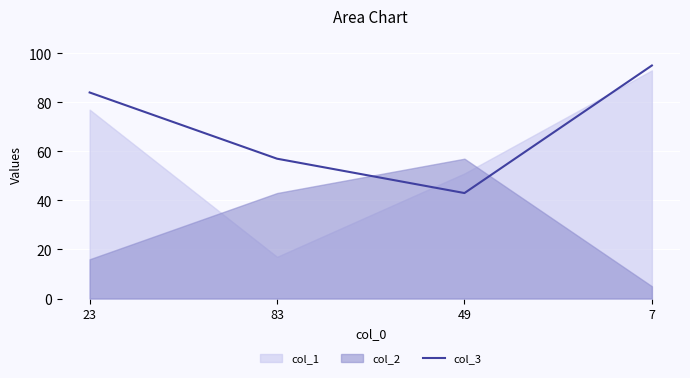

Which category has the highest value across all series?

7